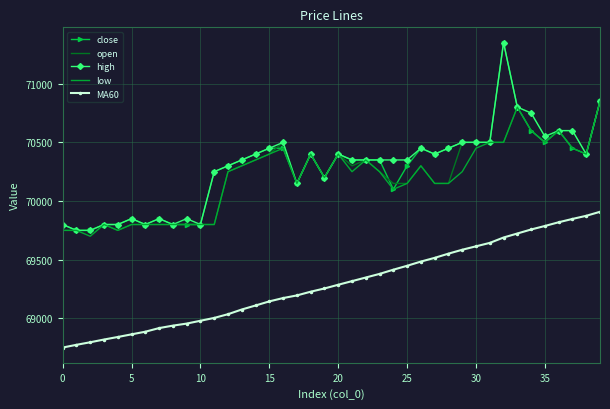

True or false: close has more than 2 points higher than both neighbors.

True